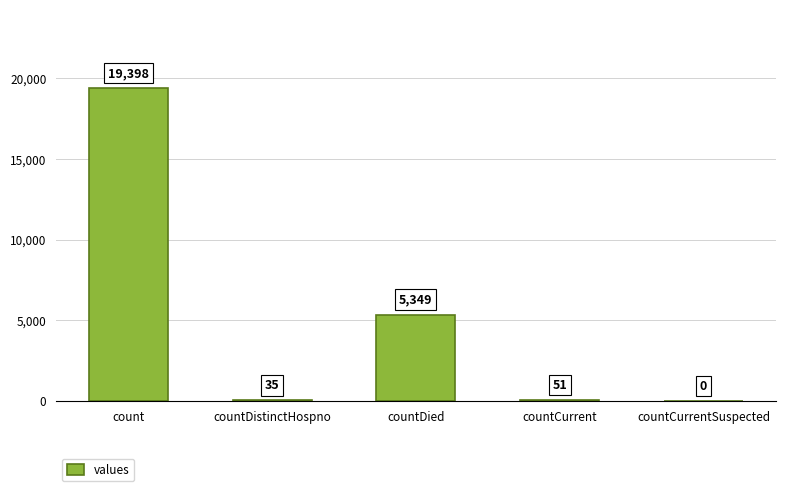

At which label does the data first exceed 51?

count